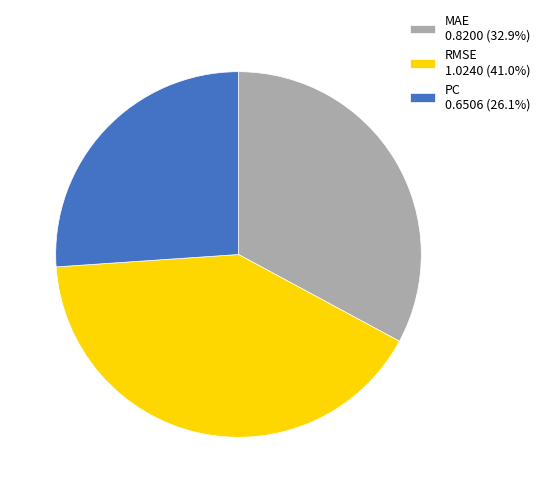

Rank the categories by value from lowest to highest.

PC, MAE, RMSE